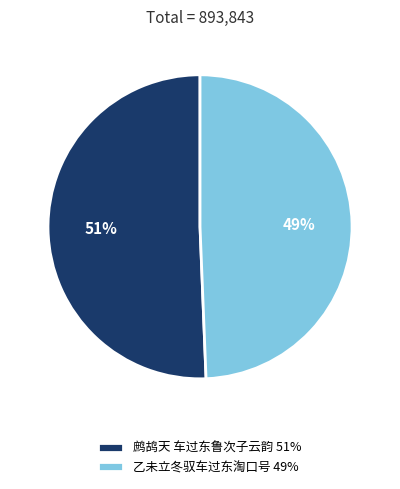

To the nearest percent, what is the average slice percentage?

50%